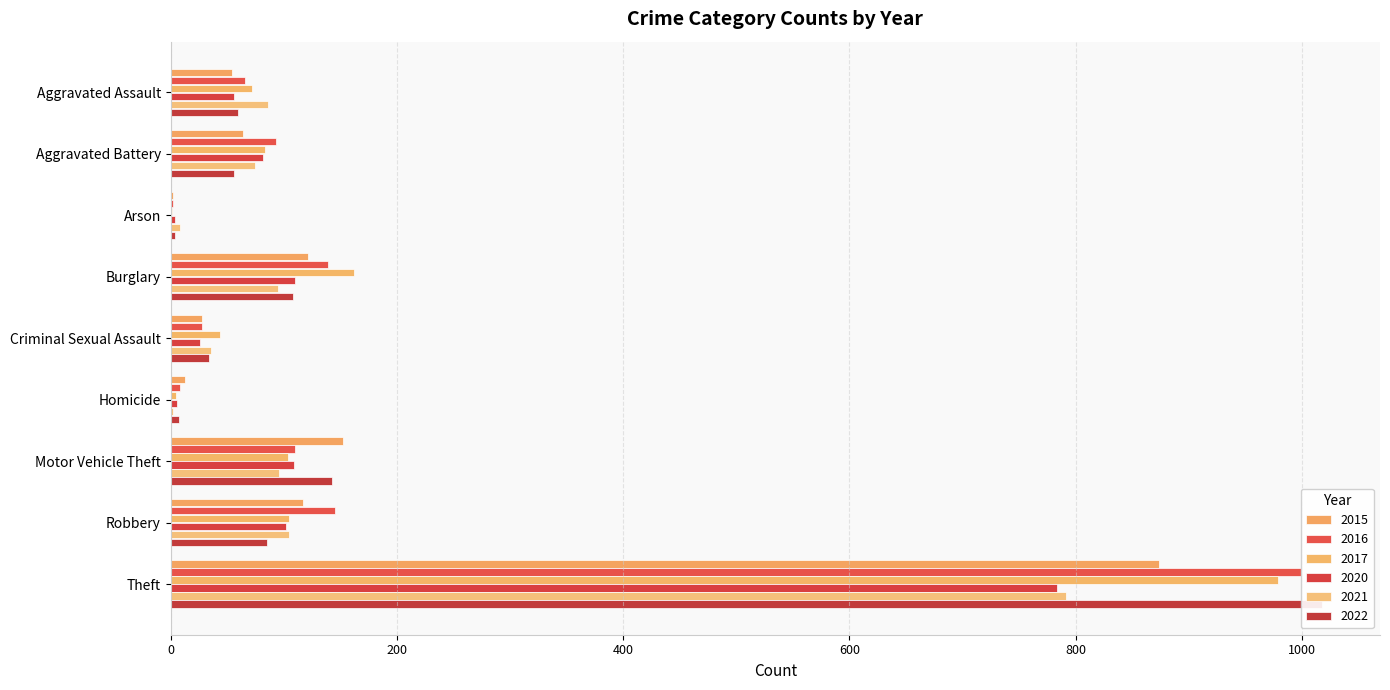

What is the maximum value shown in the chart?

1018